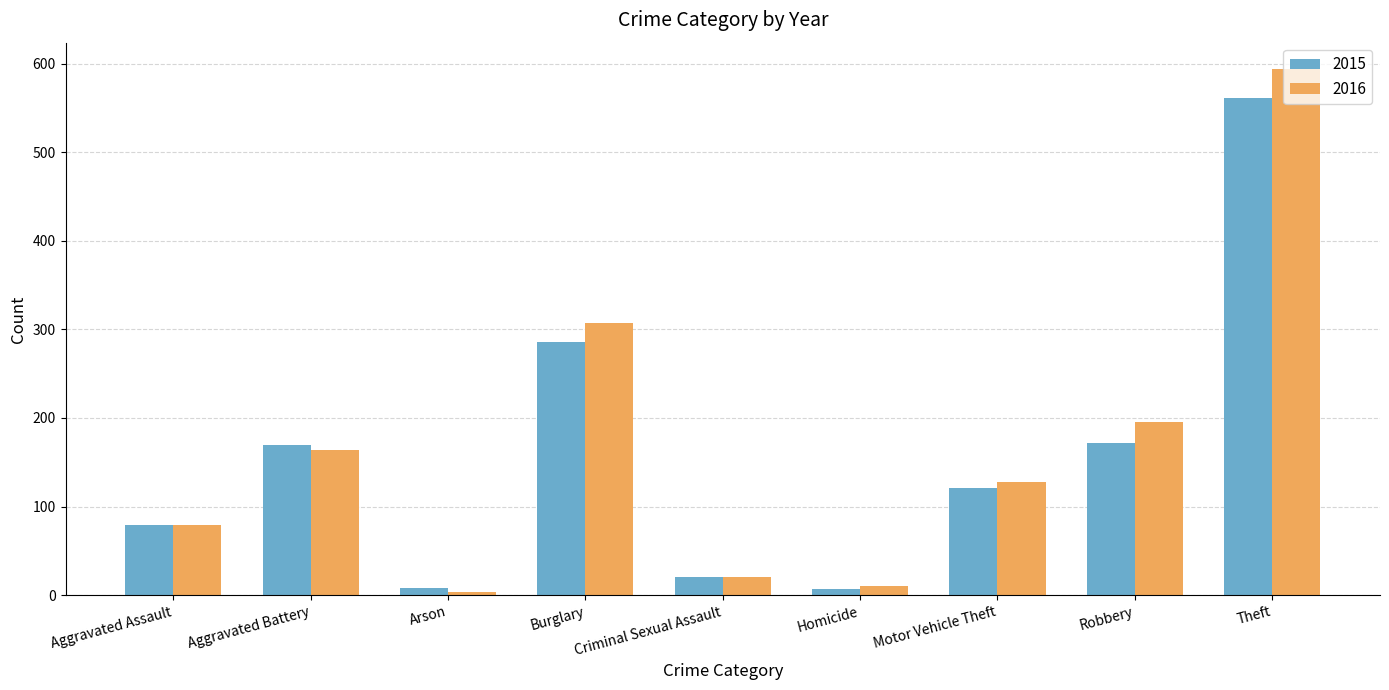

At how many categories does at least one series exceed 394?

1